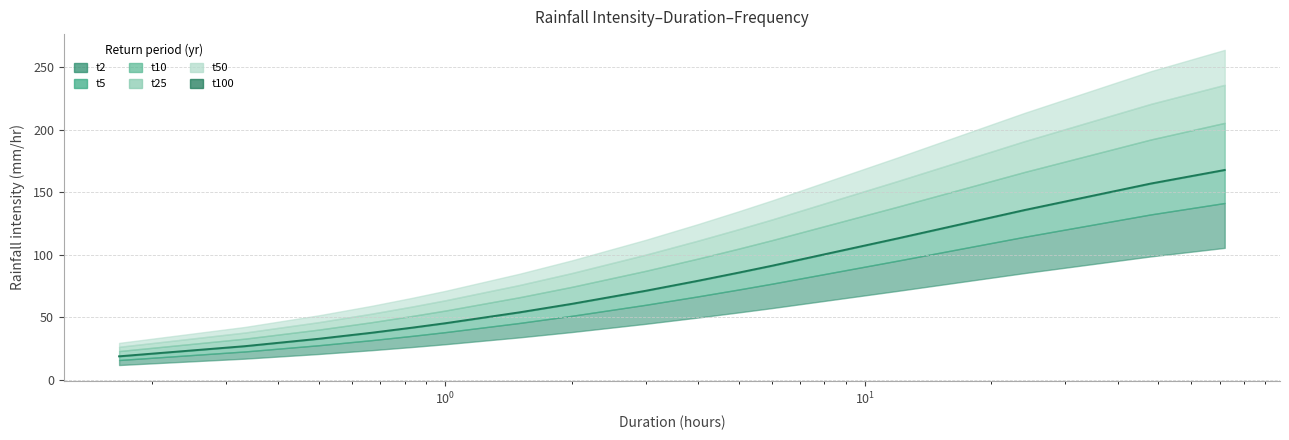

How many lines are shown in the chart?

1